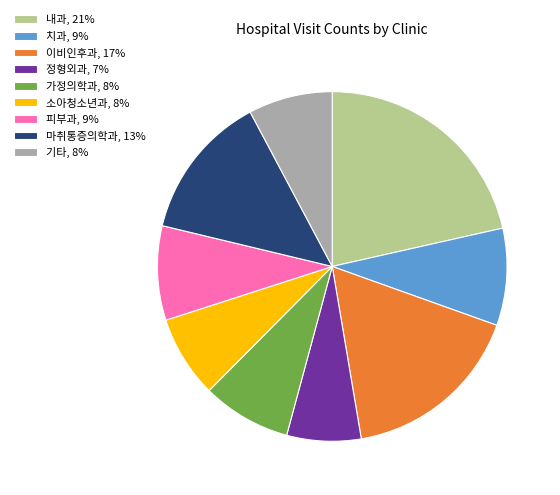

Approximately how many times larger is the value at 정형외과, 7% compared to 내과, 21%?

0.3